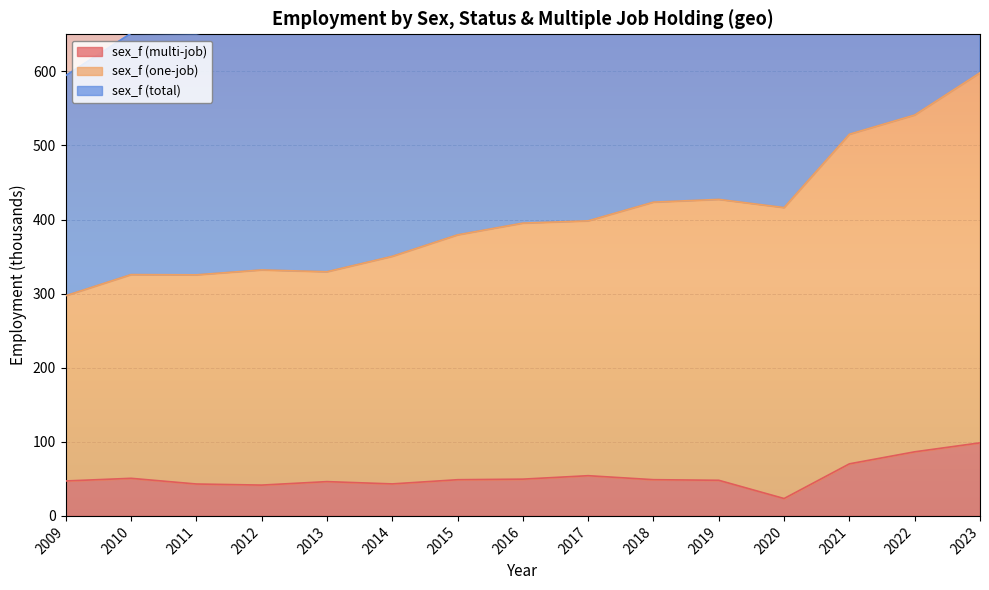

Where is the first local maximum for sex_f (one-job)?

2010